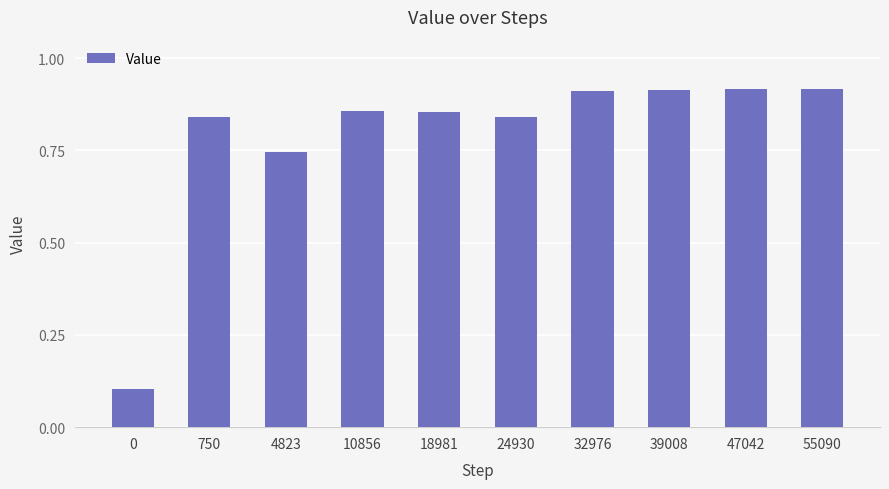

Between 39008 and 18981, which is larger?

39008